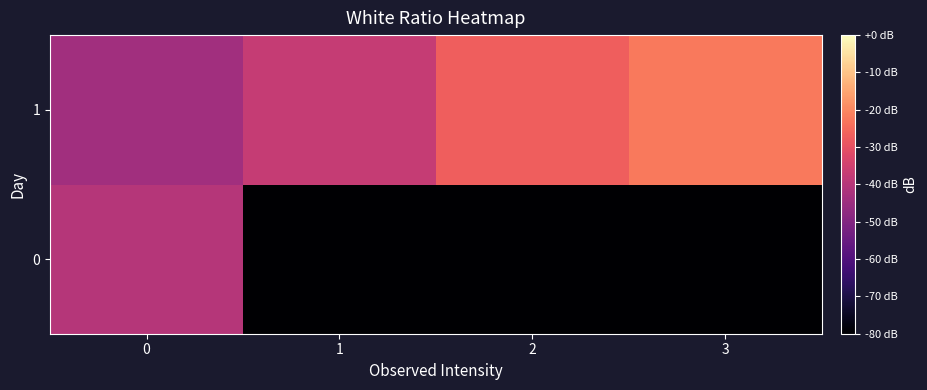

Reading left to right, what are all the values shown in this chart?

0: 0=-40.1	1=-120.0	2=-120.0	3=-120.0
1: 0=-44.0	1=-37.2	2=-26.9	3=-22.4